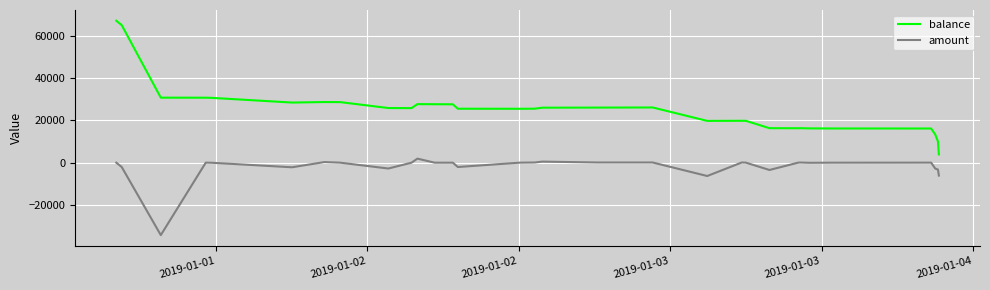

Which series has the largest total across all categories?

balance